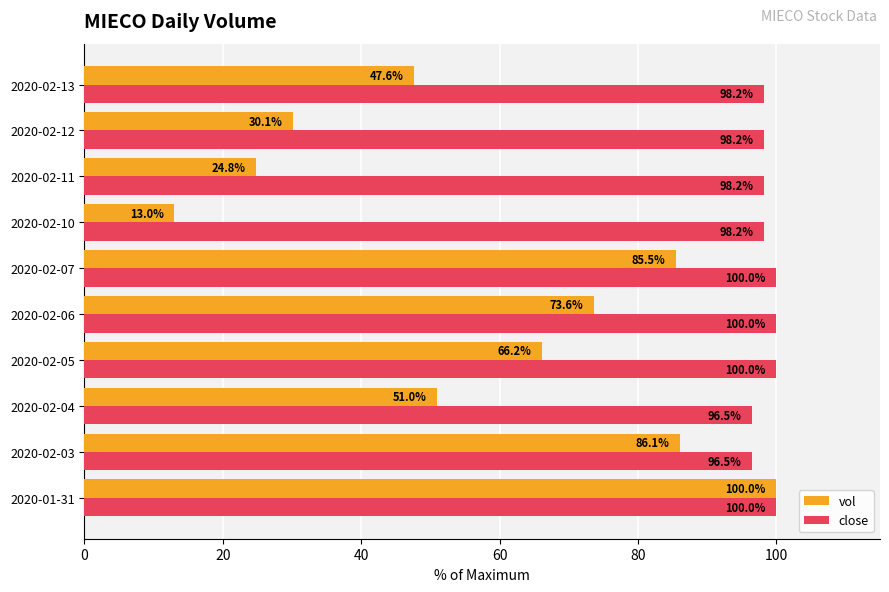

Rank the series by their average value, from highest to lowest.

close, vol